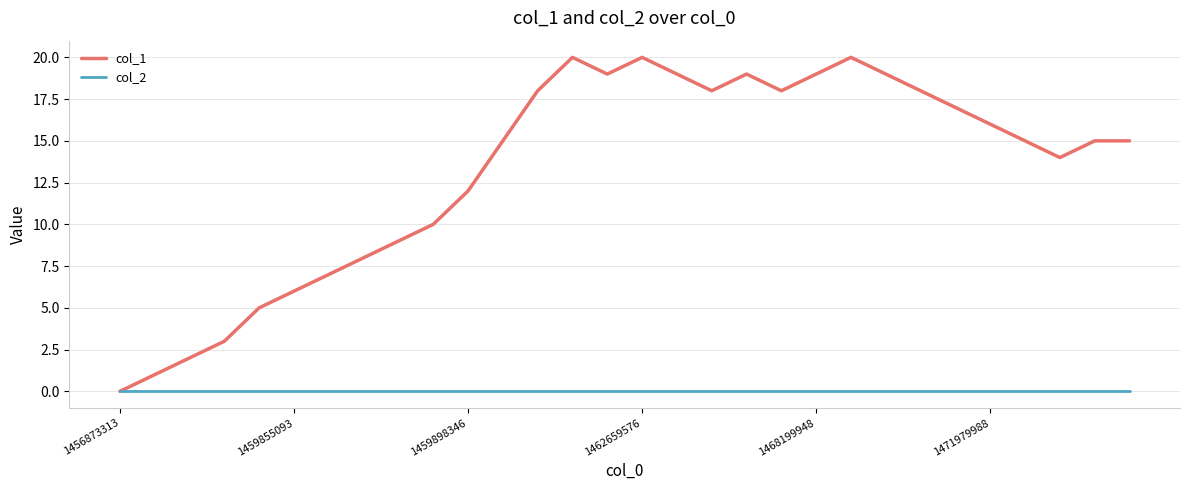

How many interior local valleys does the col_1 series have?

4